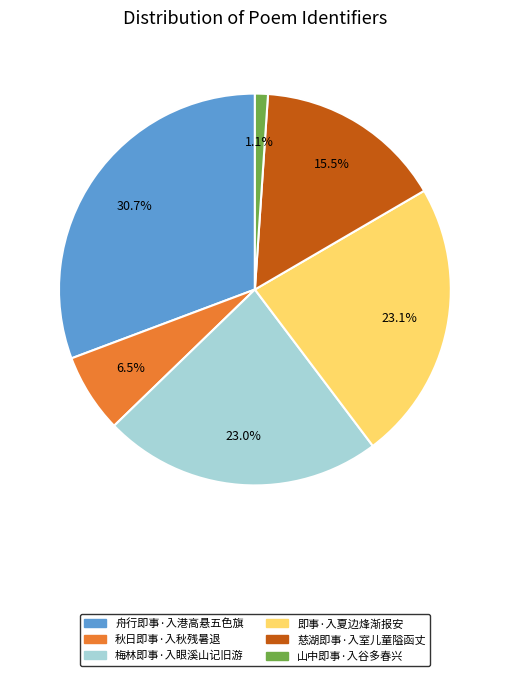

Which slice is the largest?

舟行即事·入港高悬五色旗